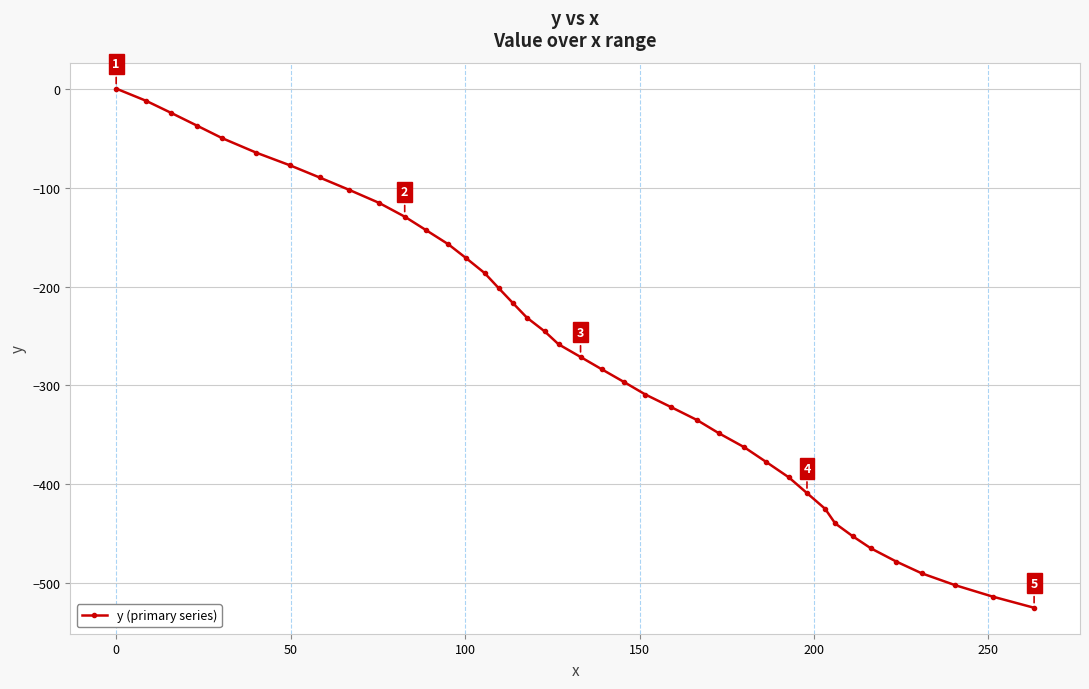

What is the difference between the second highest and minimum values?

512.5